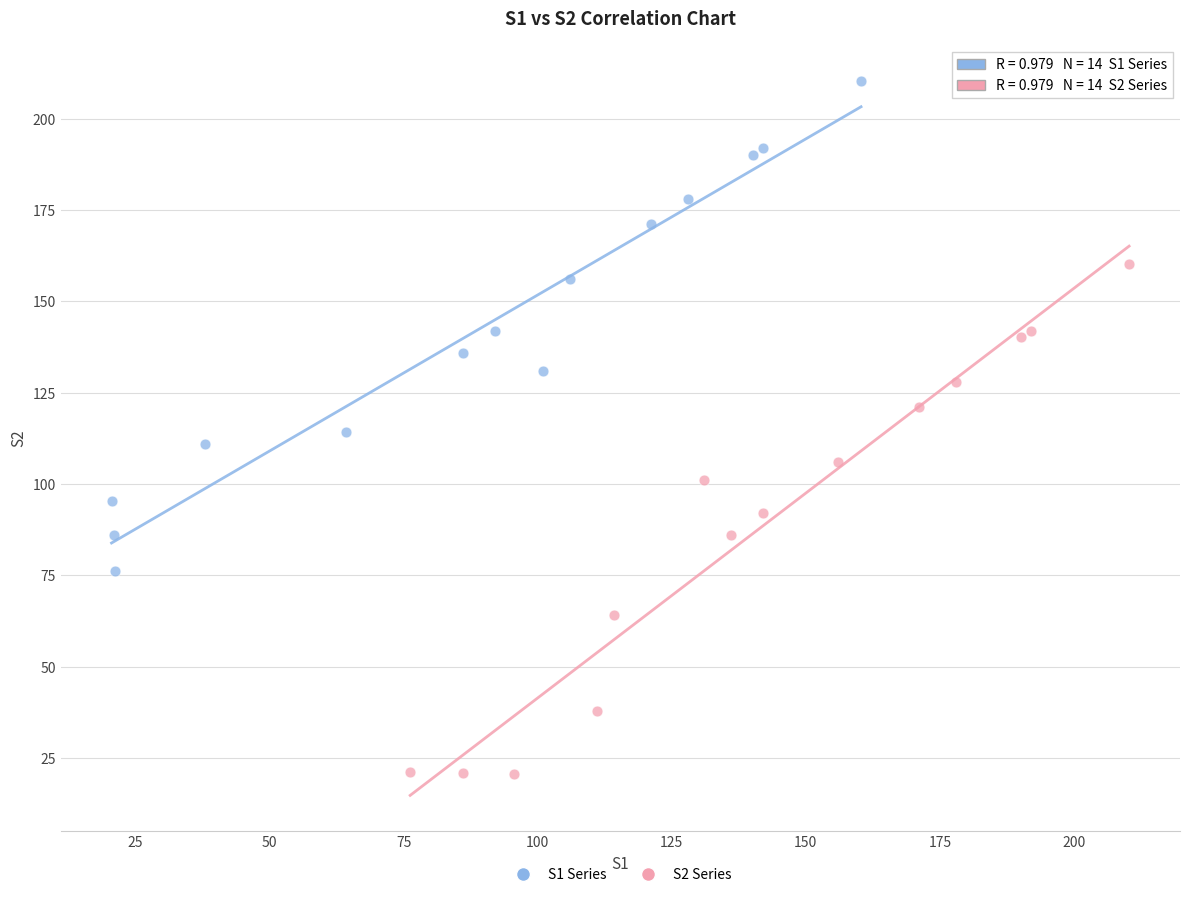

What are all the series names shown in the legend?

S1 Series, S2 Series